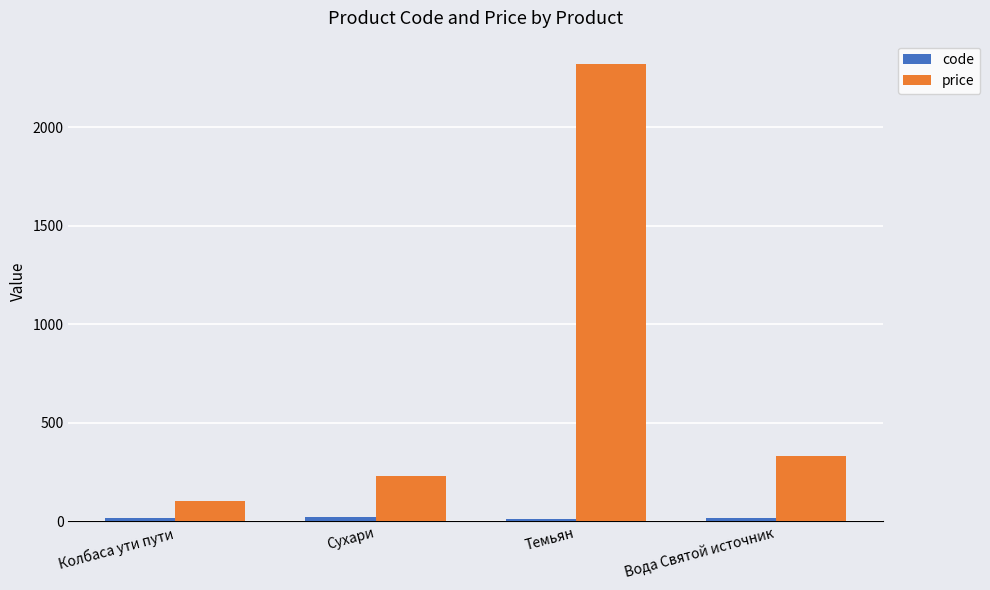

True or false: price has a value of 102 at Колбаса ути пути.

True